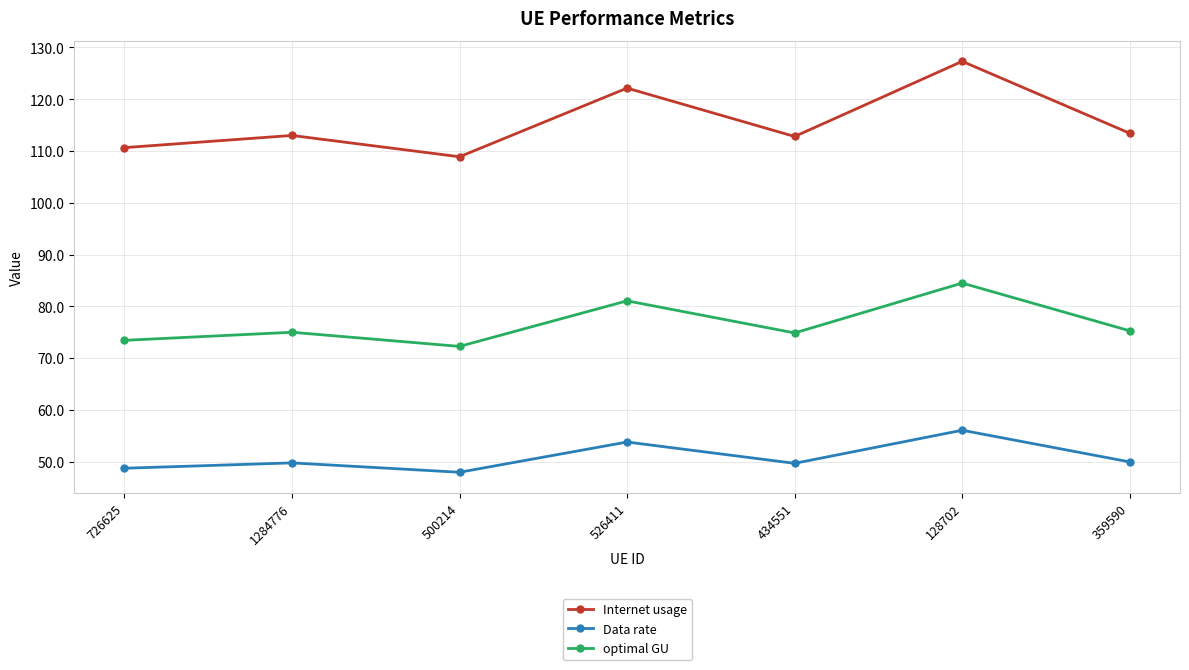

Which category has the lowest value in the Internet usage series?

500214